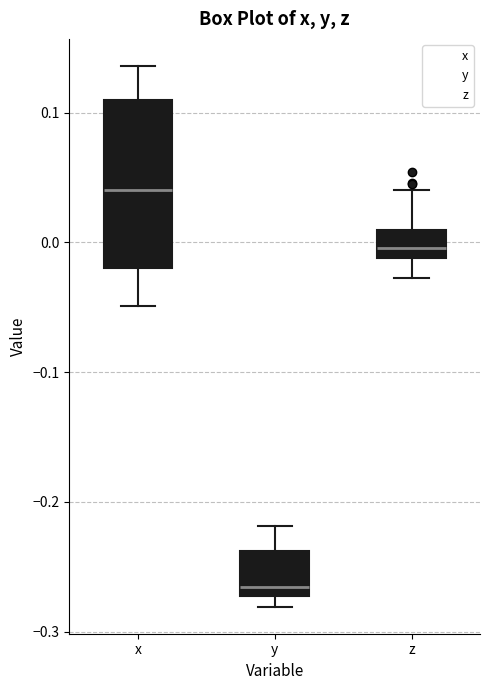

Reading left to right, transcribe this box plot: for each box, give where its median line is, the range the box spans, and where its two whiskers end, as read against the y-axis. The values are not printed on the chart, so give them approximately, as read against the axis.

x: median 0.04, box -0.02 to 0.11, whiskers -0.05 to 0.14
y: median -0.27 (just above the box's lower edge), box -0.27 to -0.24, whiskers -0.28 to -0.22
z: median 0.00, box -0.01 to 0.01, whiskers -0.03 to 0.04